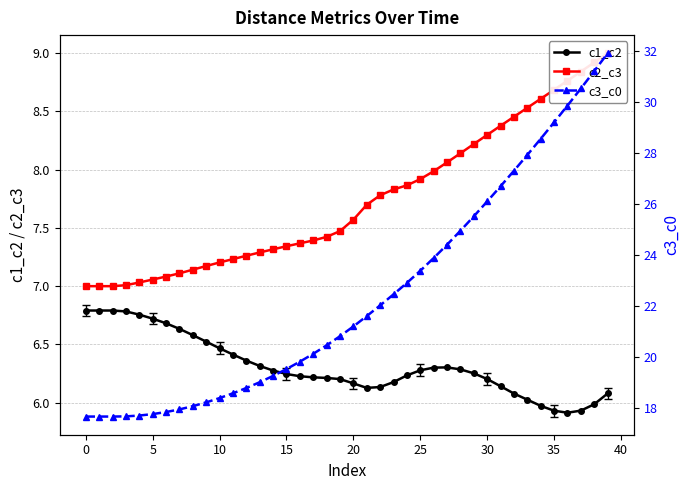

What is the label of the 25th point from the right?

15